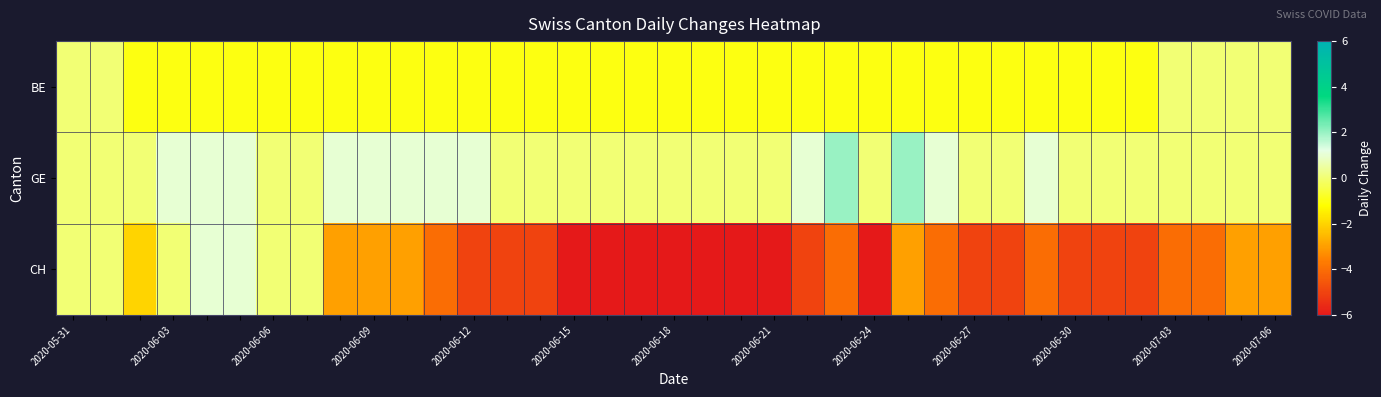

List the series in order of their overall mean, lowest first.

CH, BE, GE